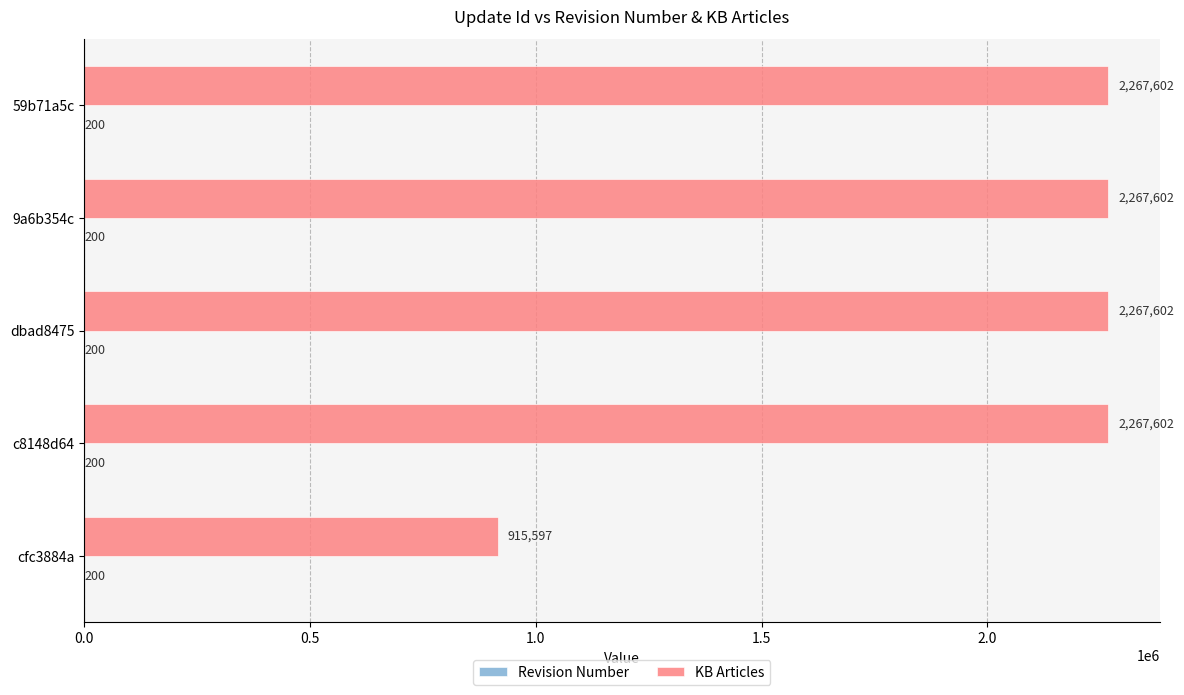

What is the total value across all series at 9a6b354c?

2267802